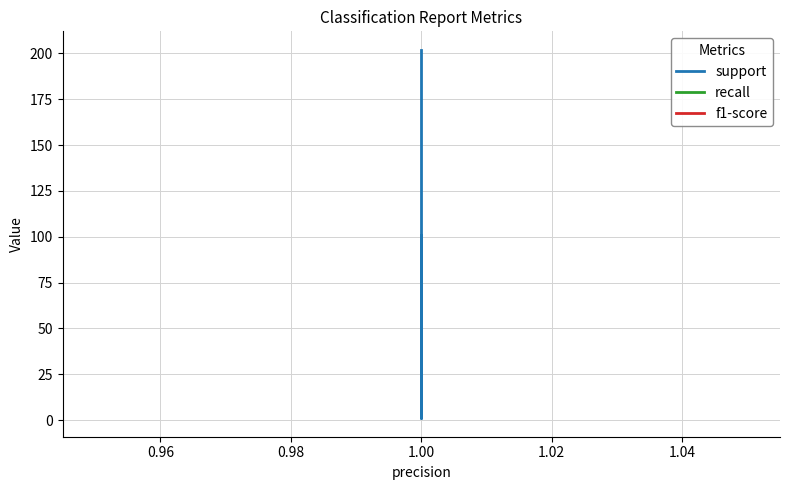

Rank the series by their maximum value, from highest to lowest.

support, recall, f1-score